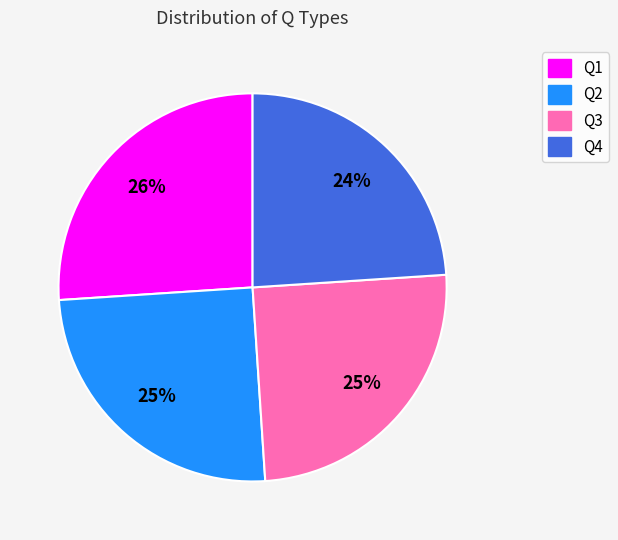

Is it true that Q2 is 25% of the pie?

True